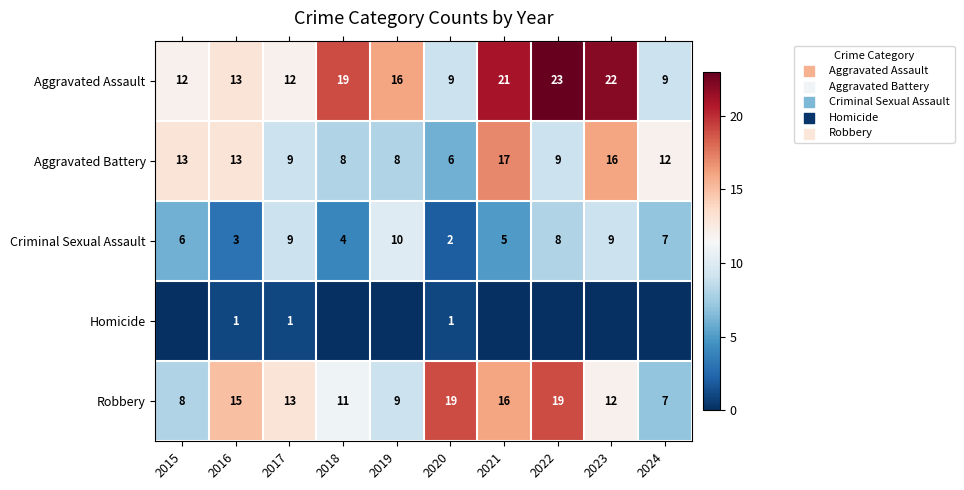

The value of Robbery at 2019 is 9. True or false?

True